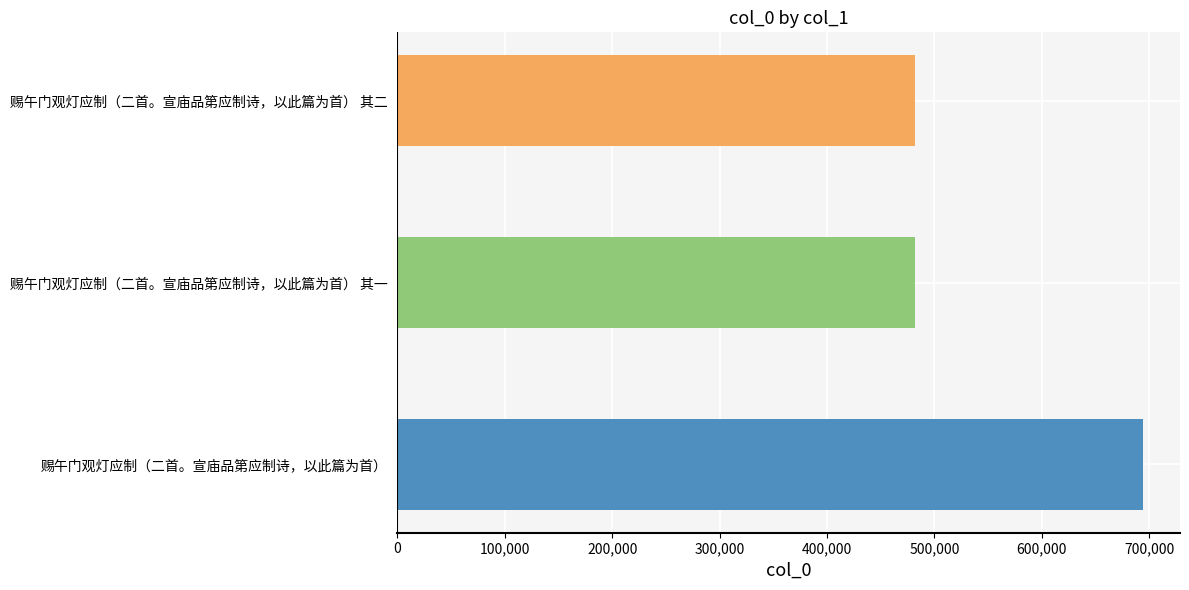

What is the change in value from 赐午门观灯应制（二首。宣庙品第应制诗，以此篇为首） 其一 to 赐午门观灯应制（二首。宣庙品第应制诗，以此篇为首） 其二?

+1